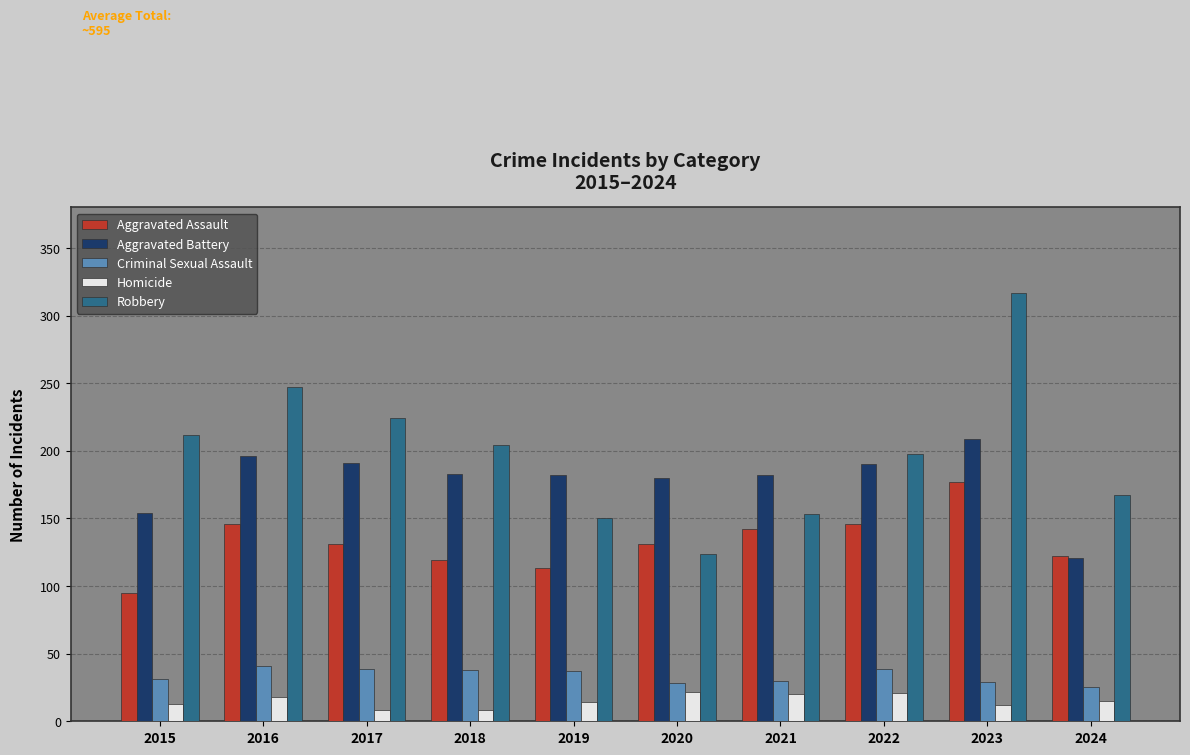

What is the value of the Aggravated Battery bar at the 4th from the left?

183